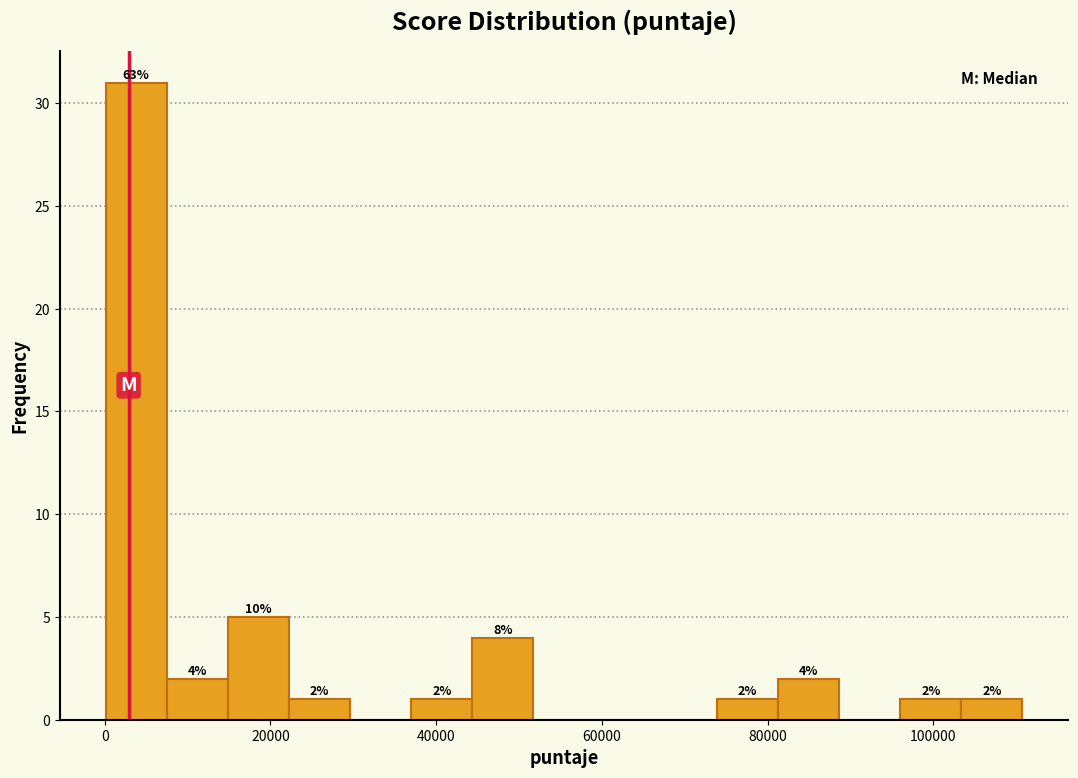

Read against the x-axis, roughly where is the centre of the tallest bar?

4000